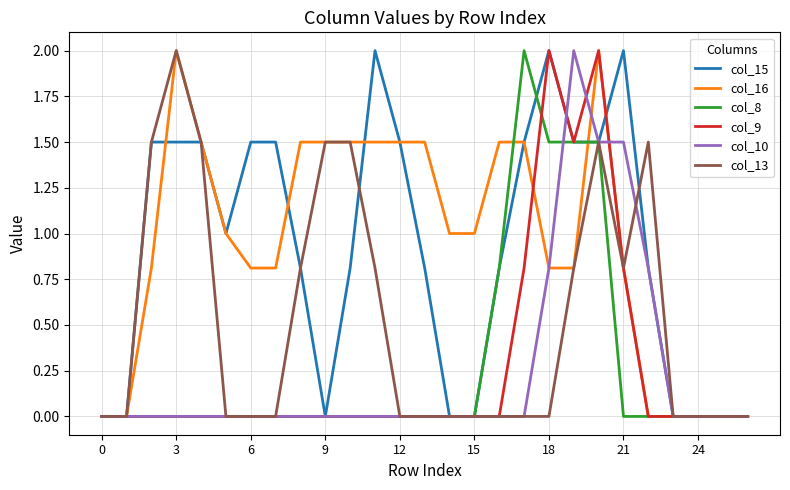

What is the maximum value shown in the chart?

2.0